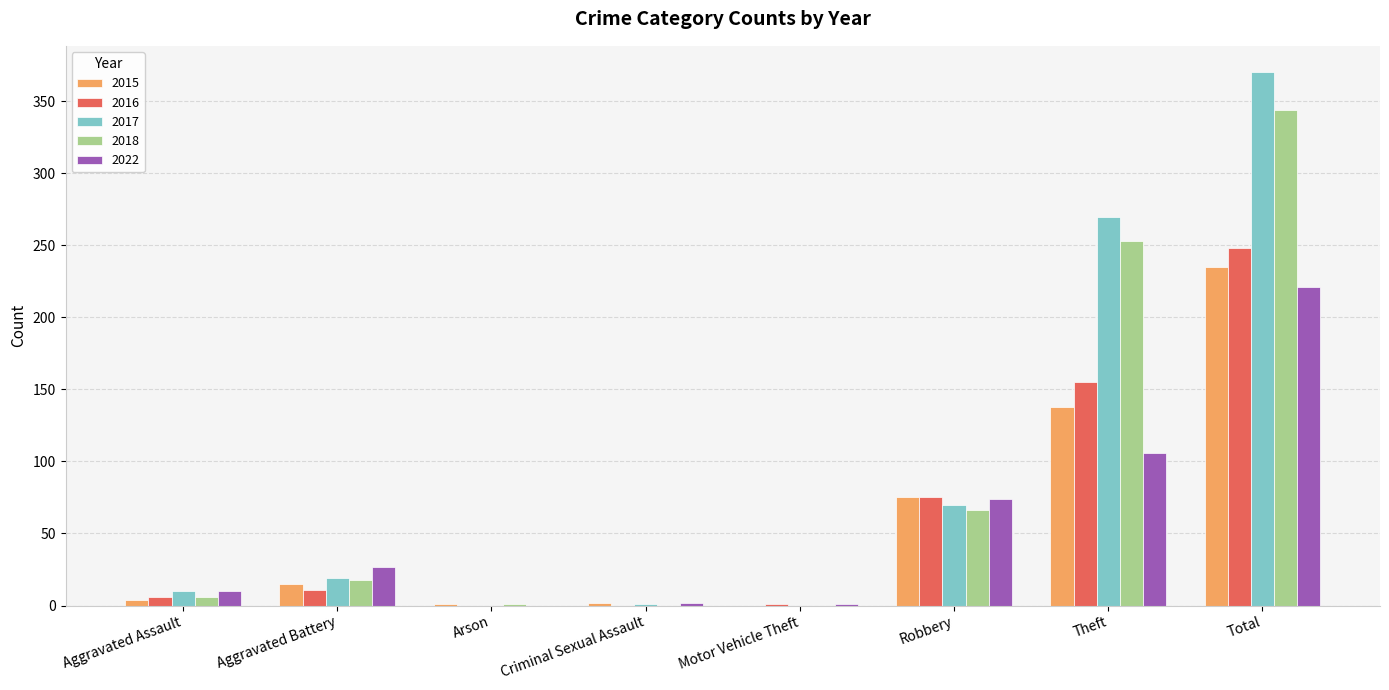

What is the total value across all series at Theft?

922